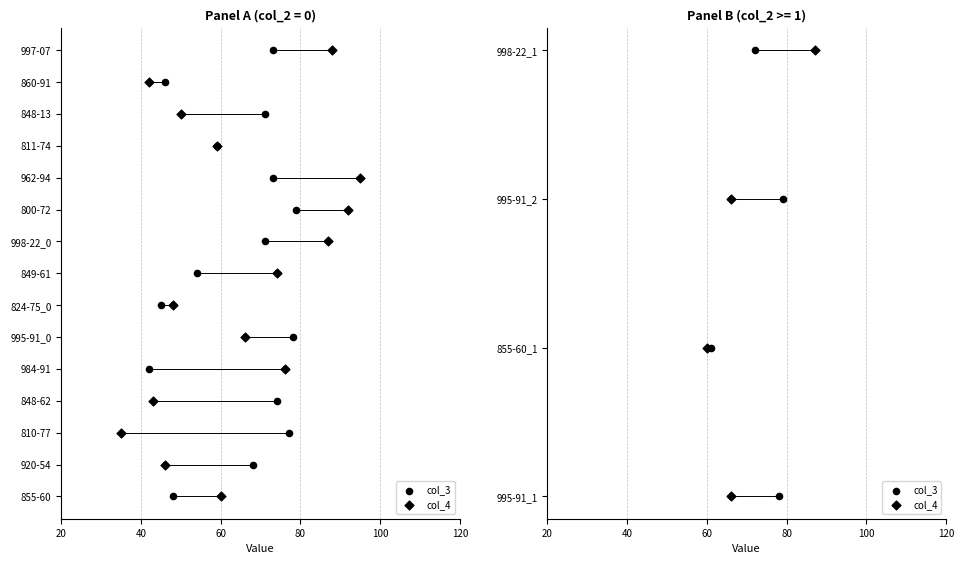

Which series contains the highest Y value?

col_3